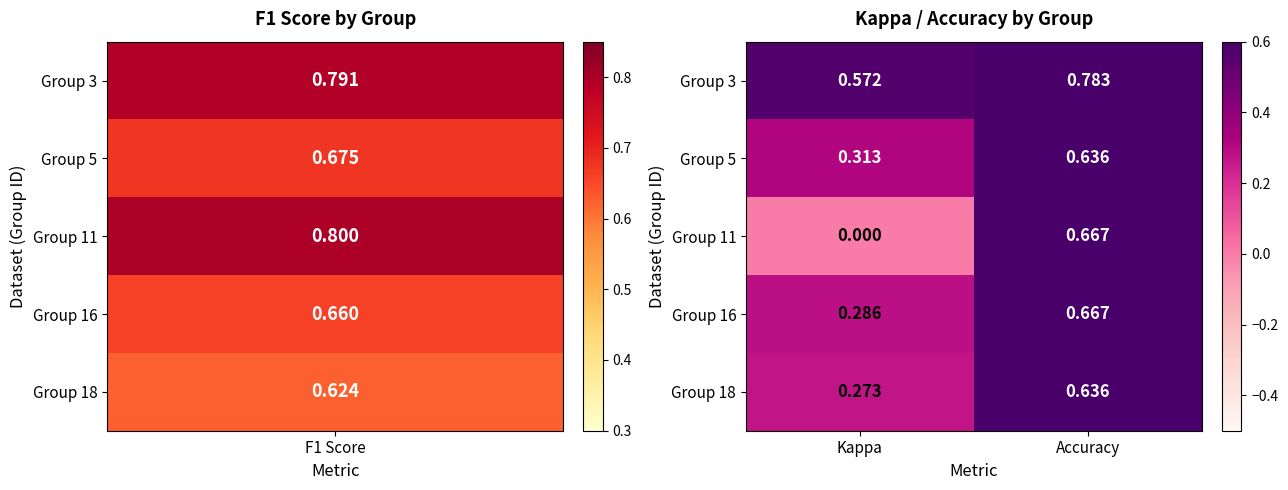

List the labels in order of Group 11 value, smallest first.

Kappa, Accuracy